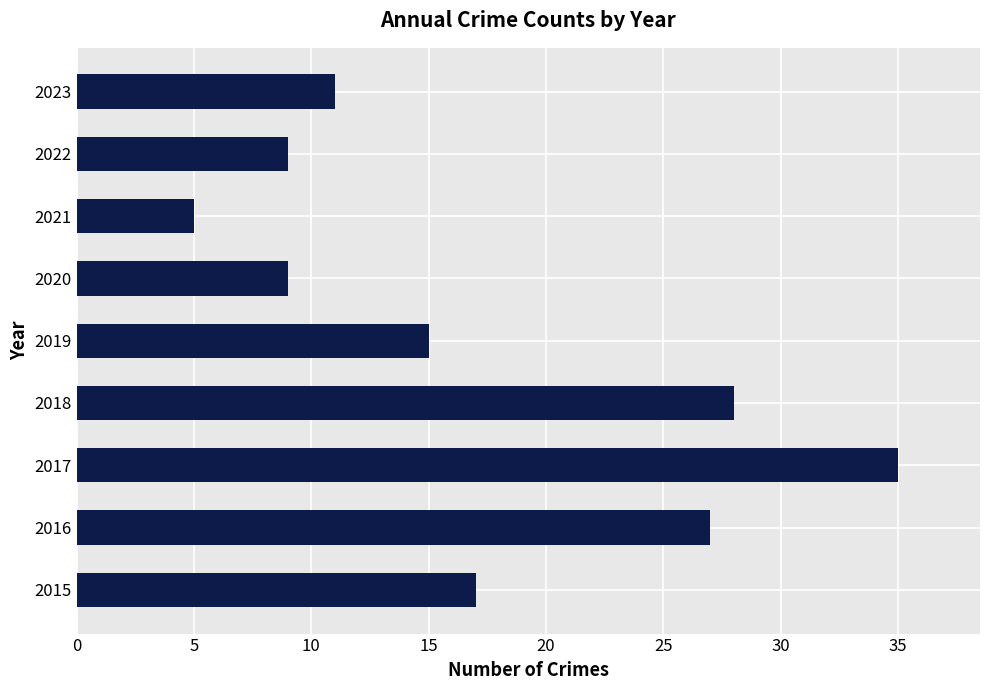

What is the change in value from 2018 to 2019?

-13